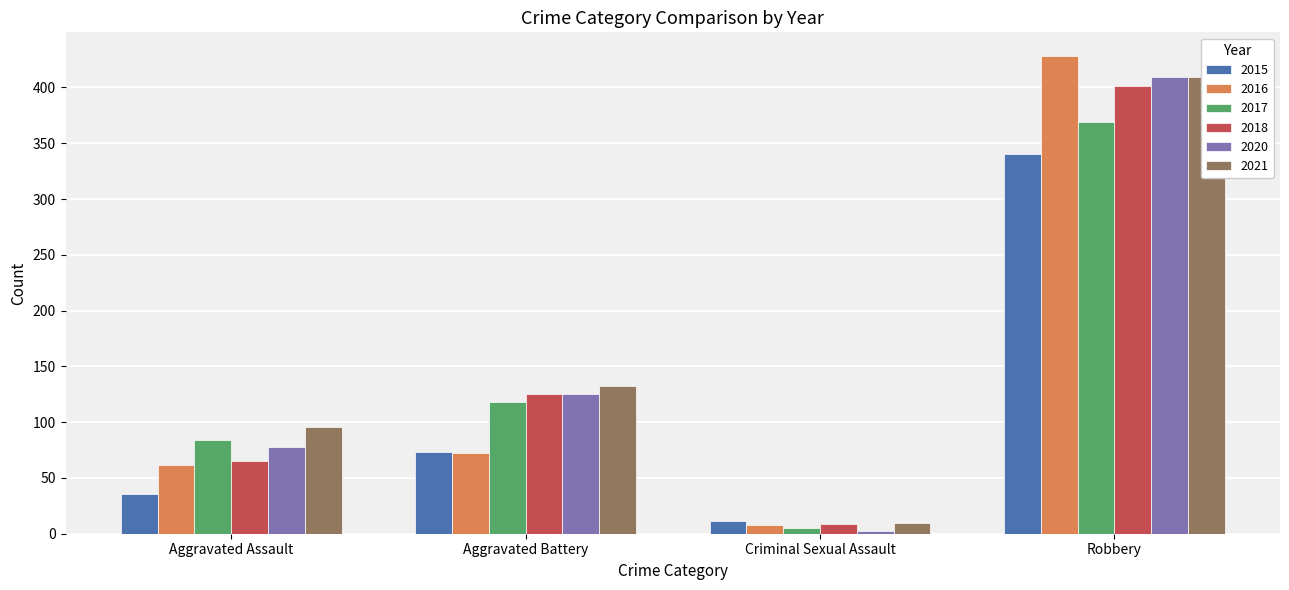

Is it true that 2020 equals 30 at Aggravated Assault?

False